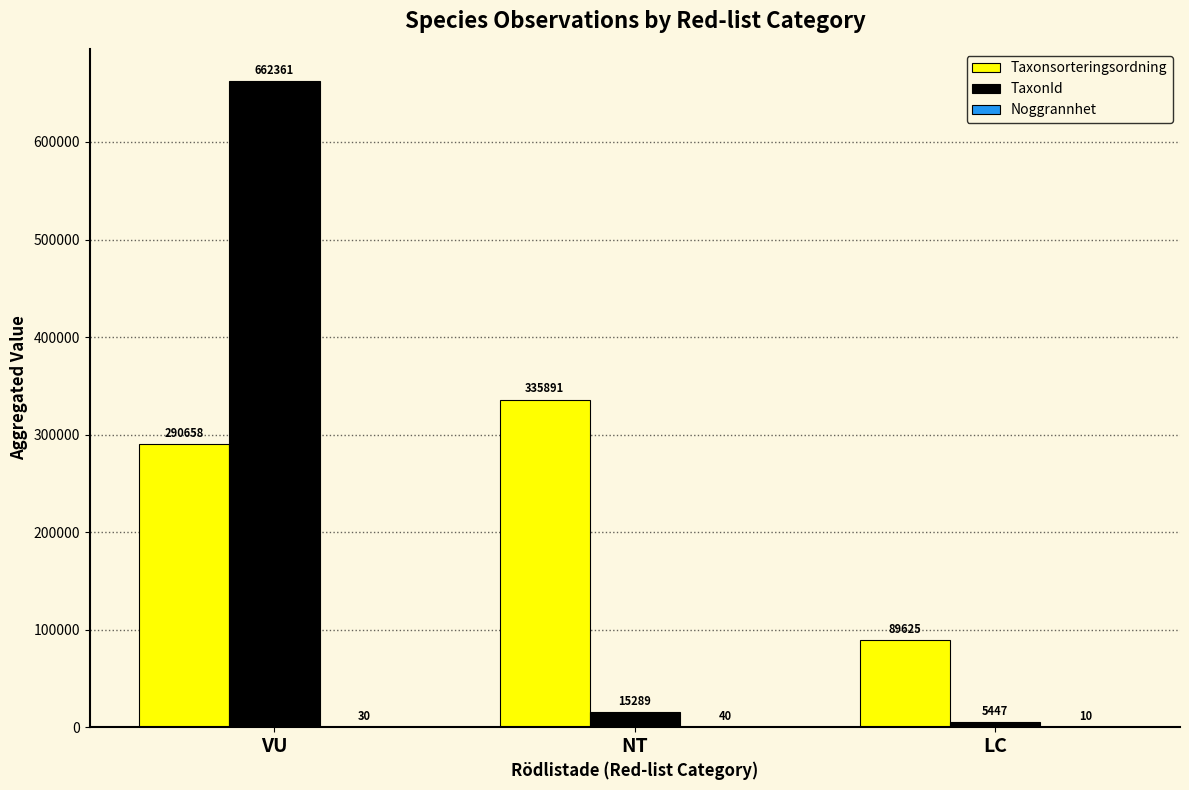

Where is Taxonsorteringsordning nearest to the value 212758?

VU